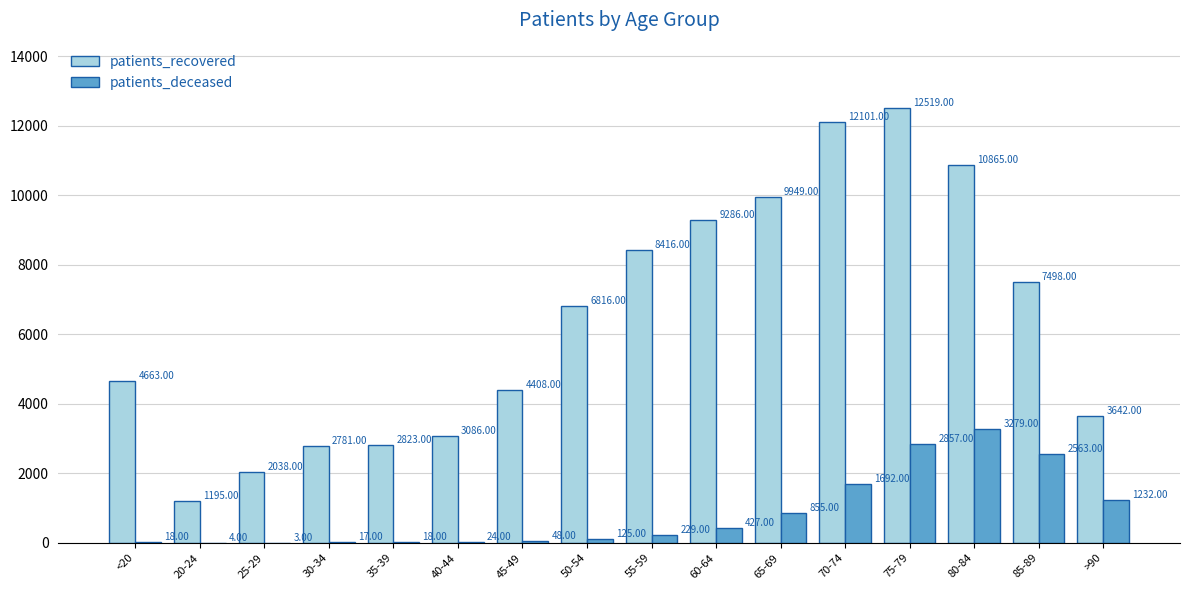

Does the chart contain stacked bars?

No